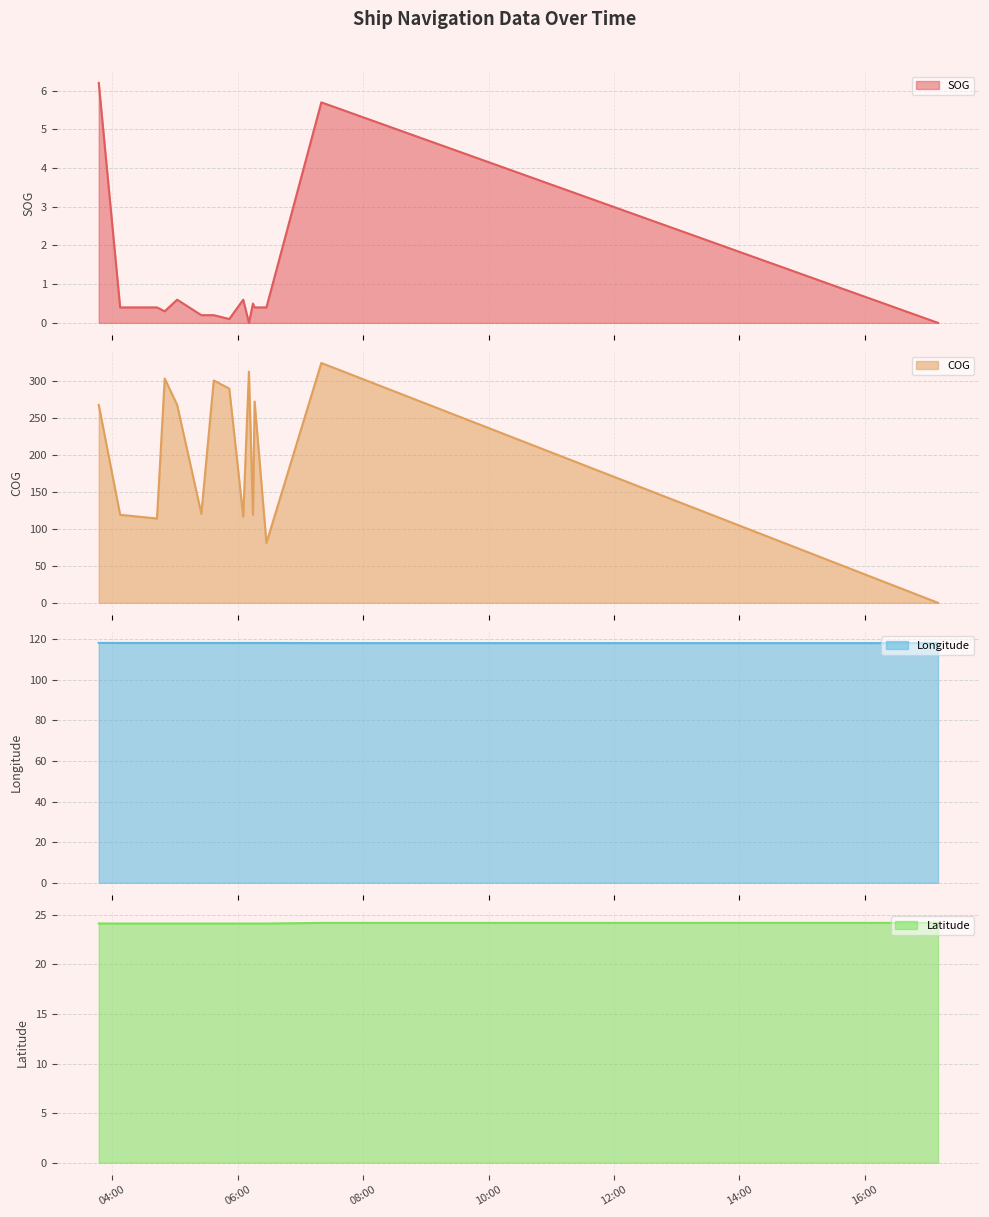

The COG series shows 119.3 at 2024-04-21 04:07:42. True or false?

True